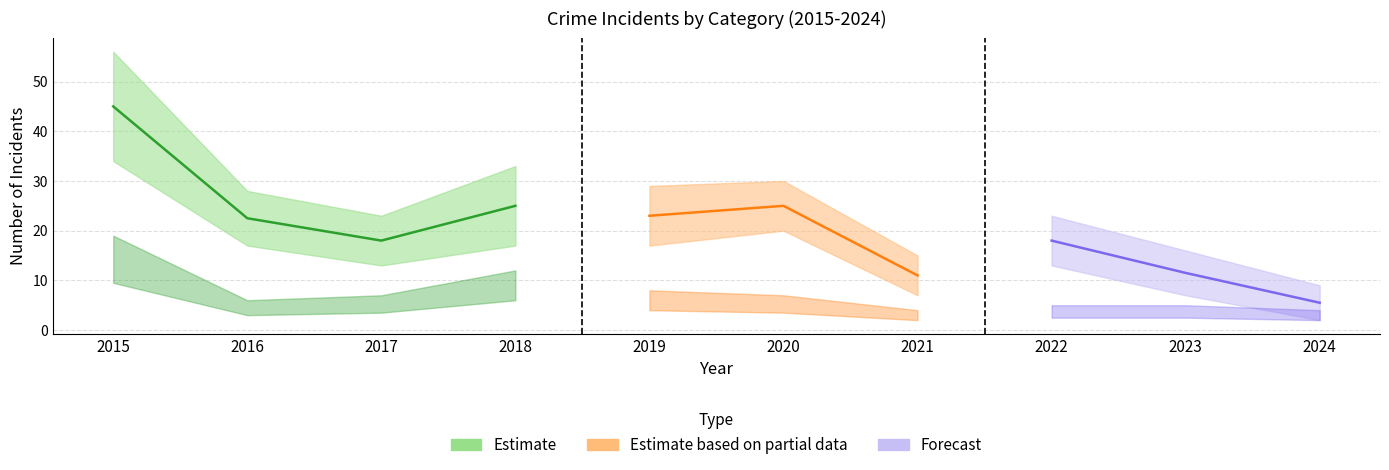

At which label is Total closest to 32?

2018